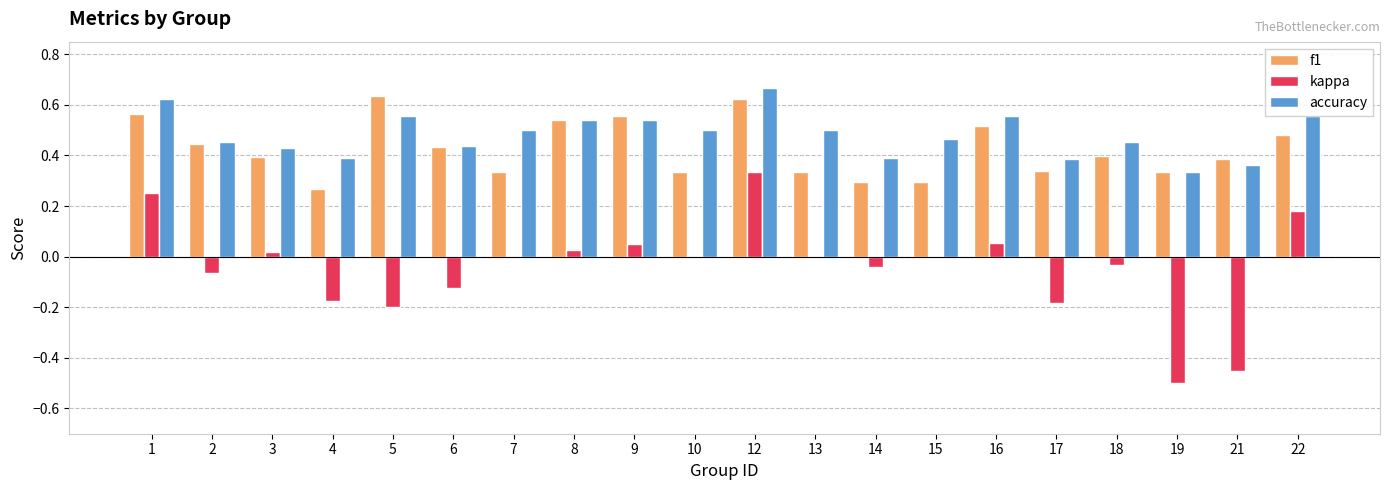

At which label does kappa reach its peak?

12